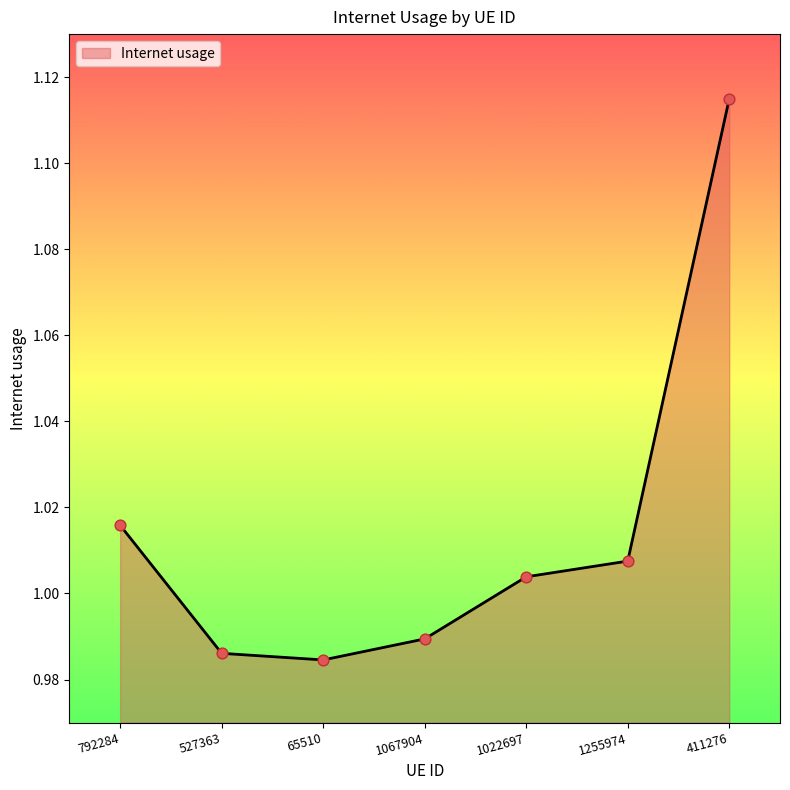

What is the change in value from 65510 to 411276?

+0.1